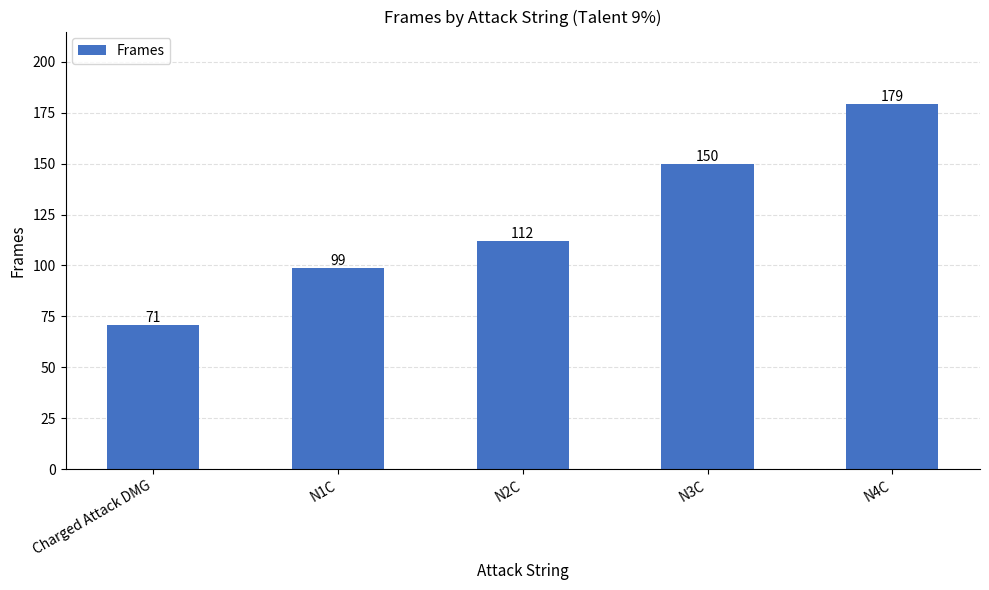

Which has a higher value, N1C or N3C?

N3C